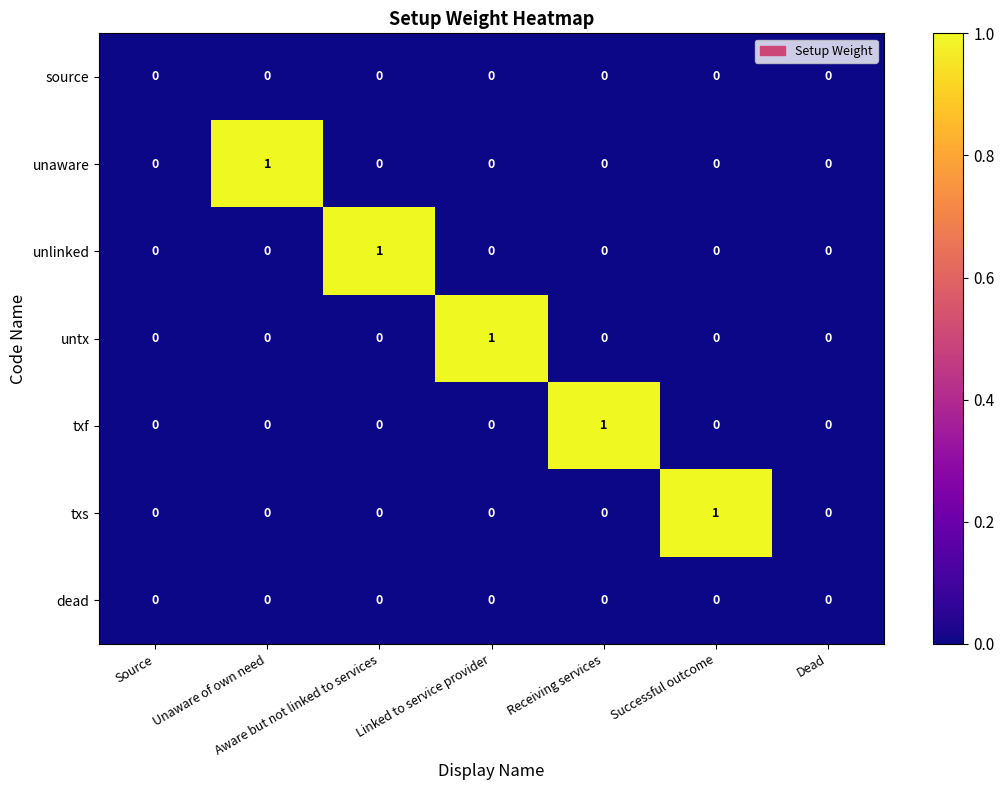

How many categories are shown in the chart?

7